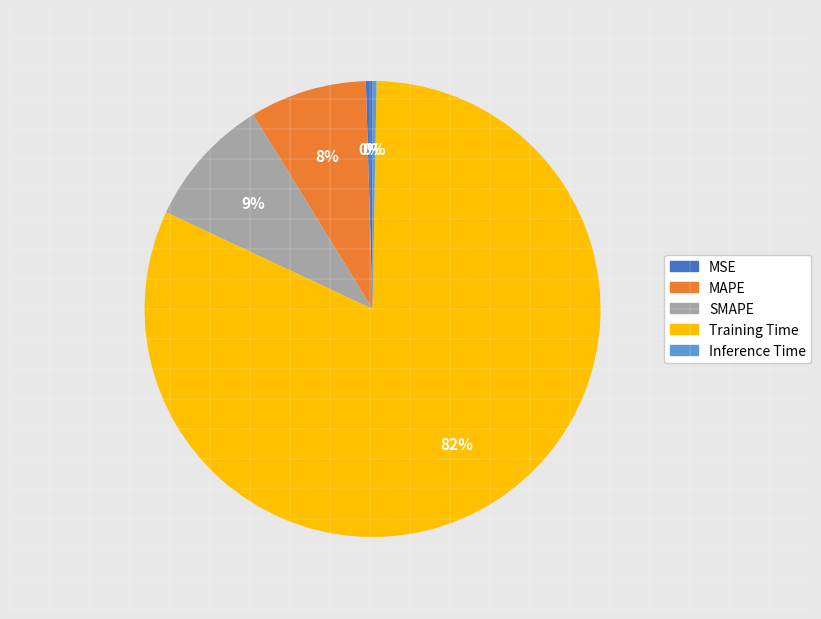

Which slice is the largest?

Training Time